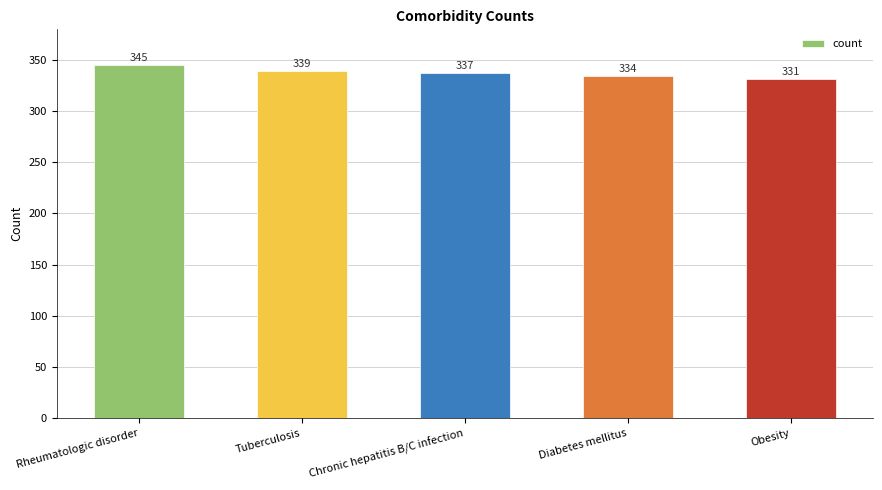

What is the difference between the values at Obesity and Chronic hepatitis B/C infection?

6